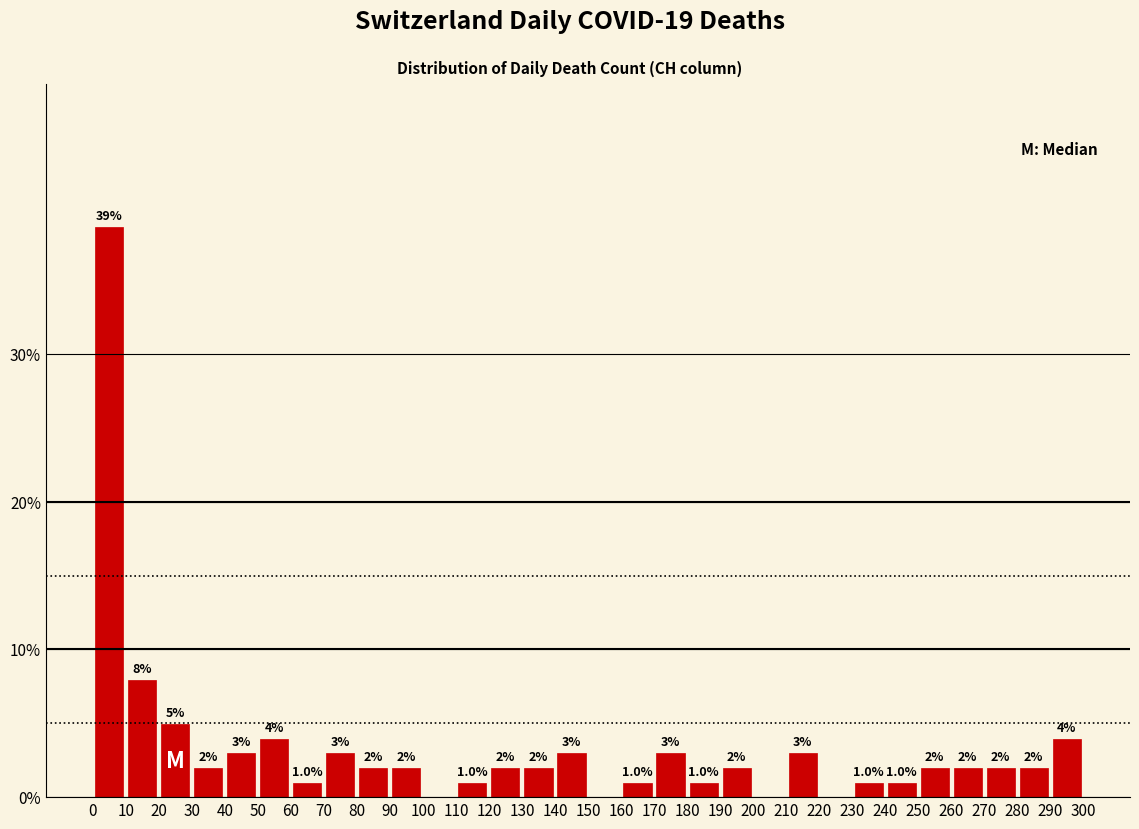

Over which range of the x-axis is the bar tallest?

0 to 10